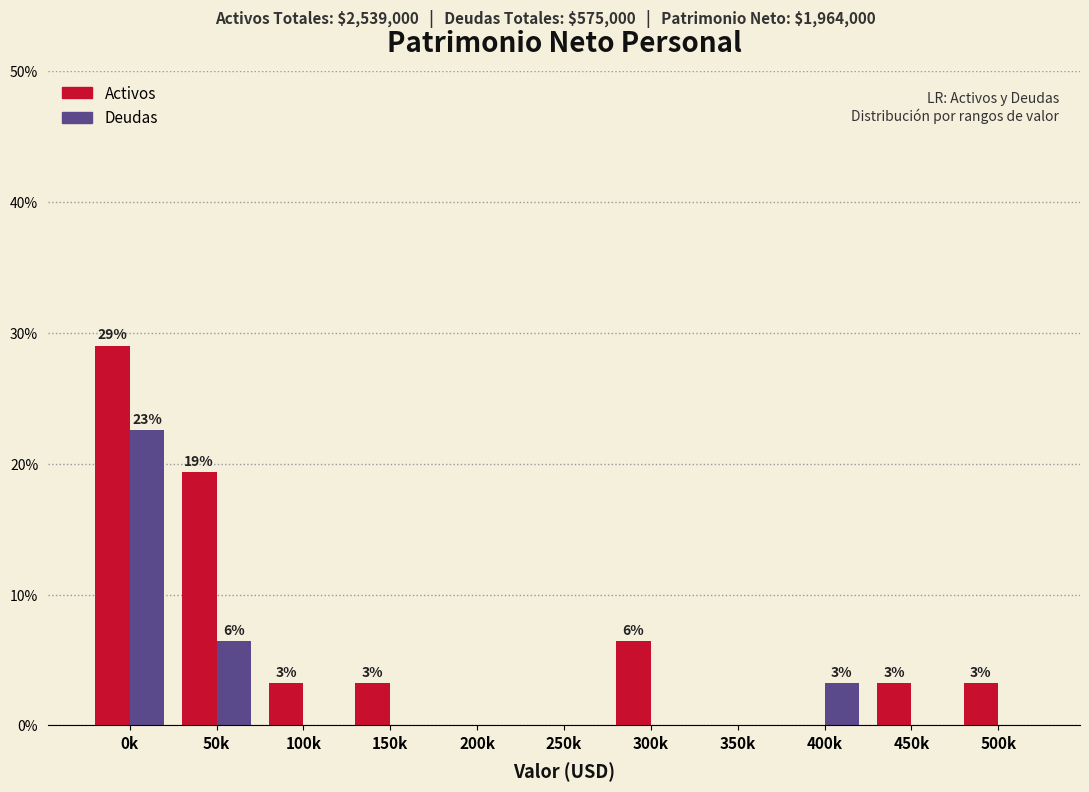

Reading left to right, what are all the values shown in this chart?

Activos: 0k=29.0	50k=19.4	100k=3.2	150k=3.2	200k=0.0	250k=0.0	300k=6.5	350k=0.0	400k=0.0	450k=3.2	500k=3.2
Deudas: 0k=22.6	50k=6.5	100k=0.0	150k=0.0	200k=0.0	250k=0.0	300k=0.0	350k=0.0	400k=3.2	450k=0.0	500k=0.0